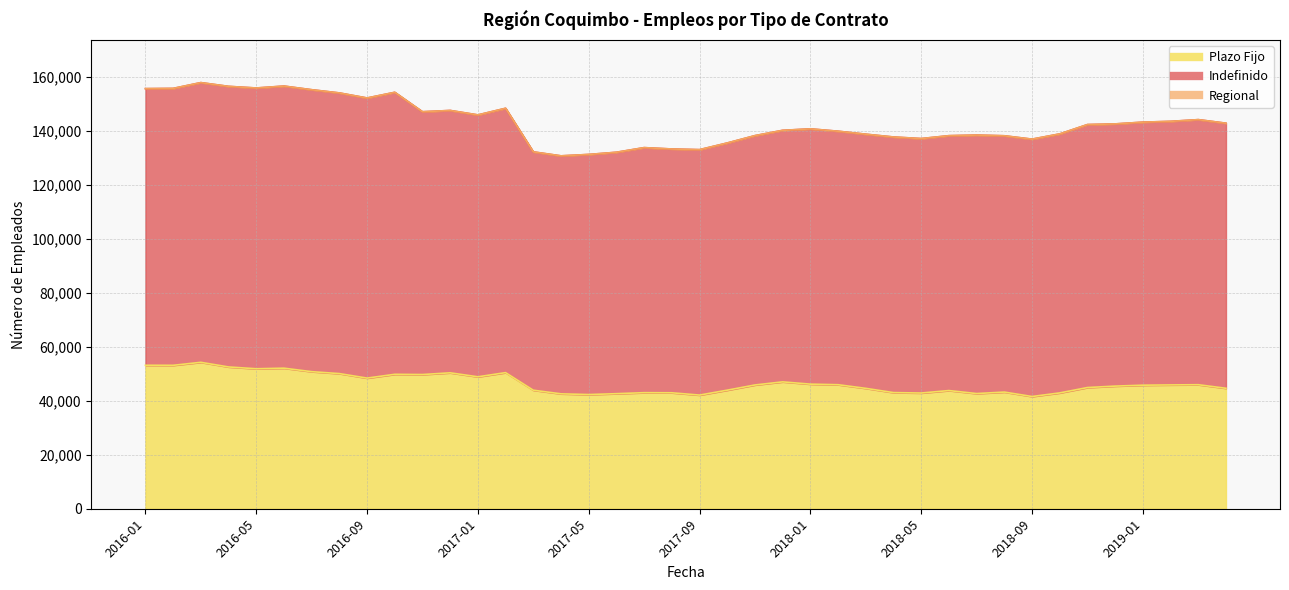

What is the lowest value of the Plazo Fijo series?

41548